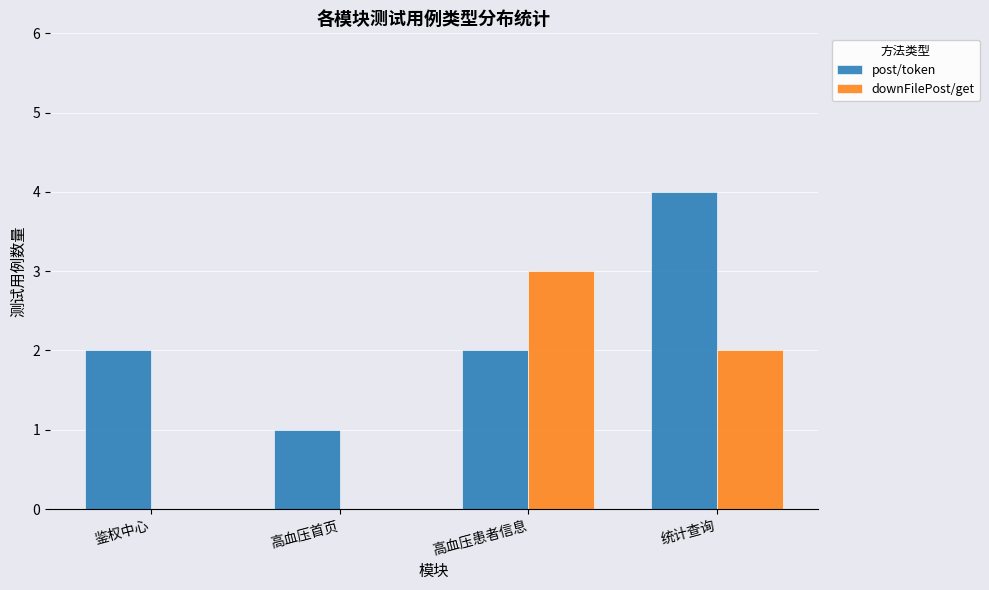

At which category does the chart reach its peak across all series?

统计查询